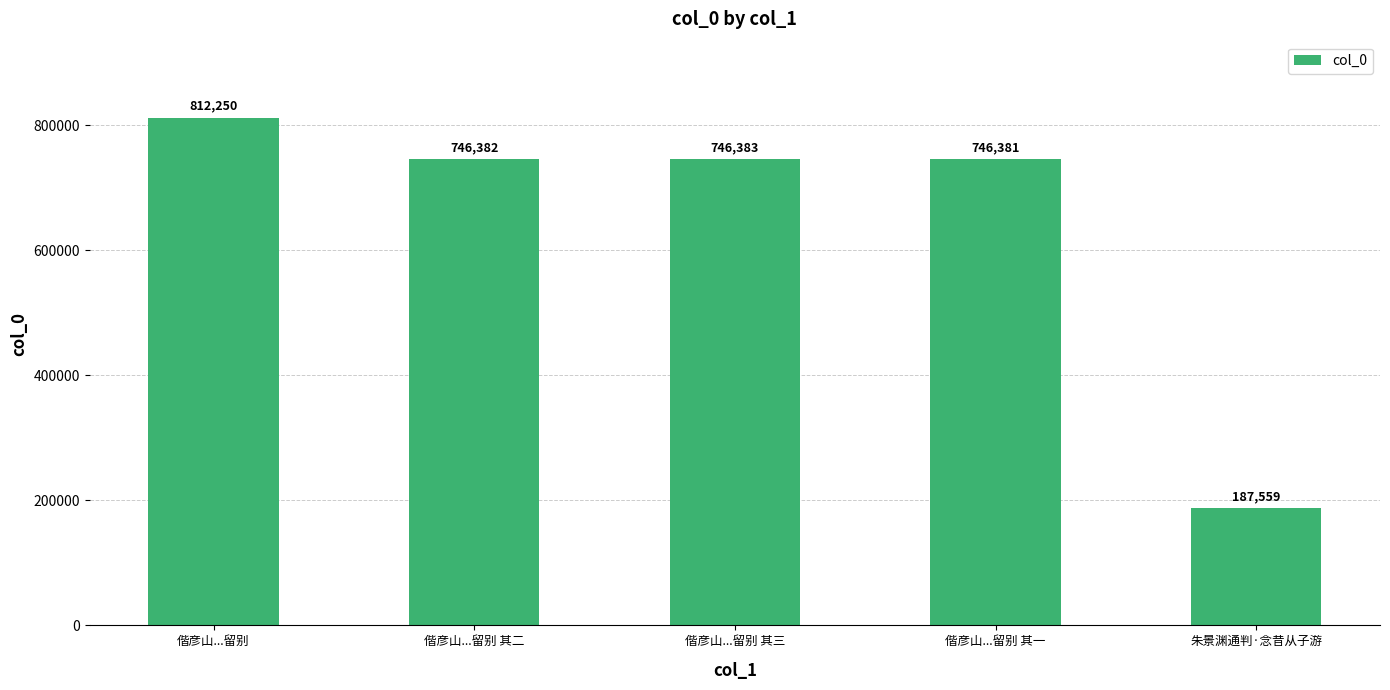

What is the label of the 5th bar from the left?

朱景渊通判·念昔从子游